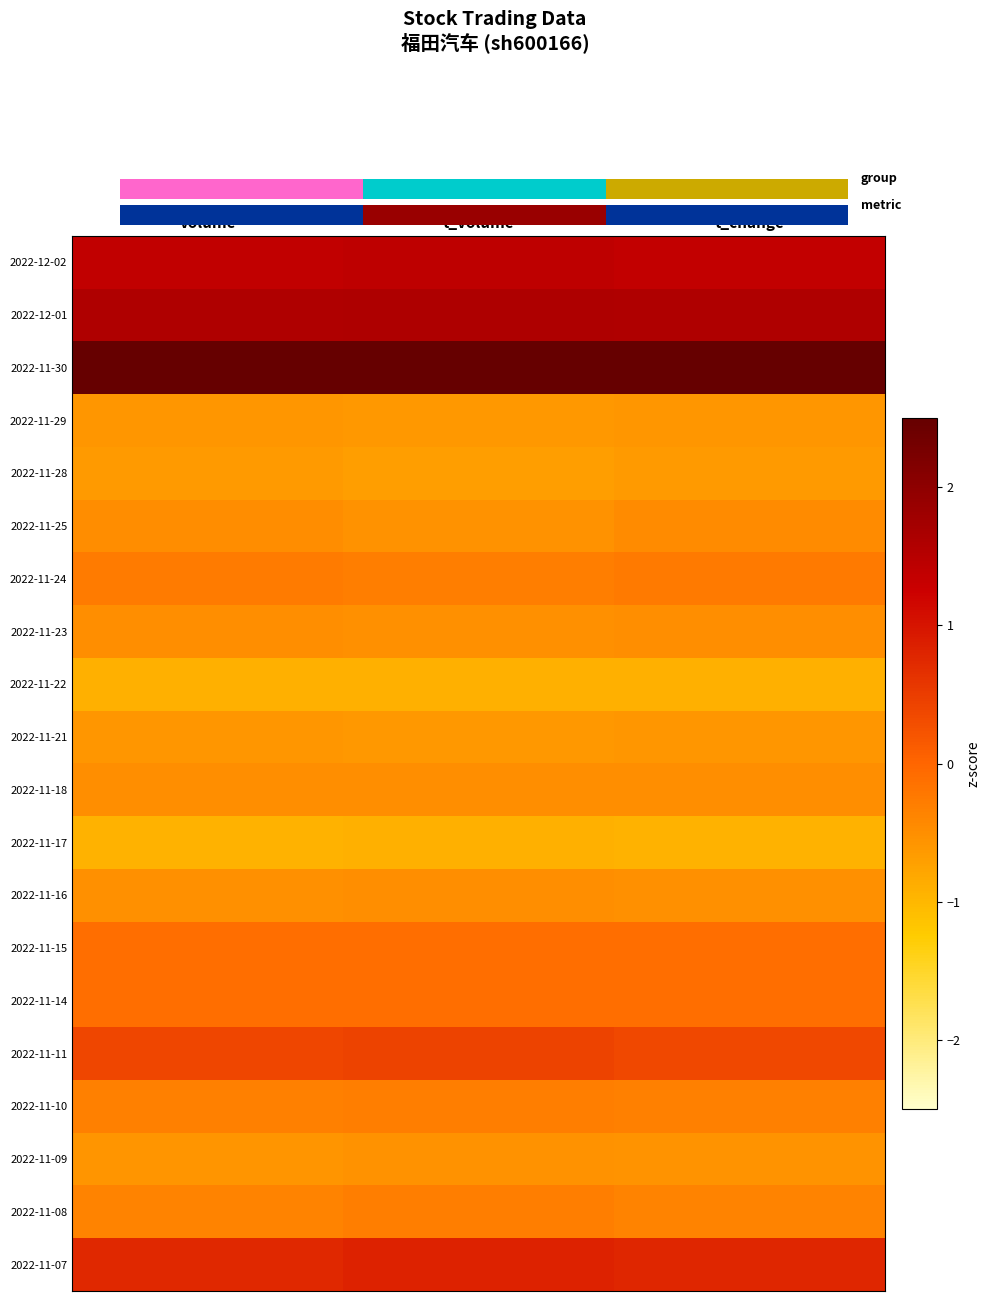

At how many categories does at least one series exceed 1?

3